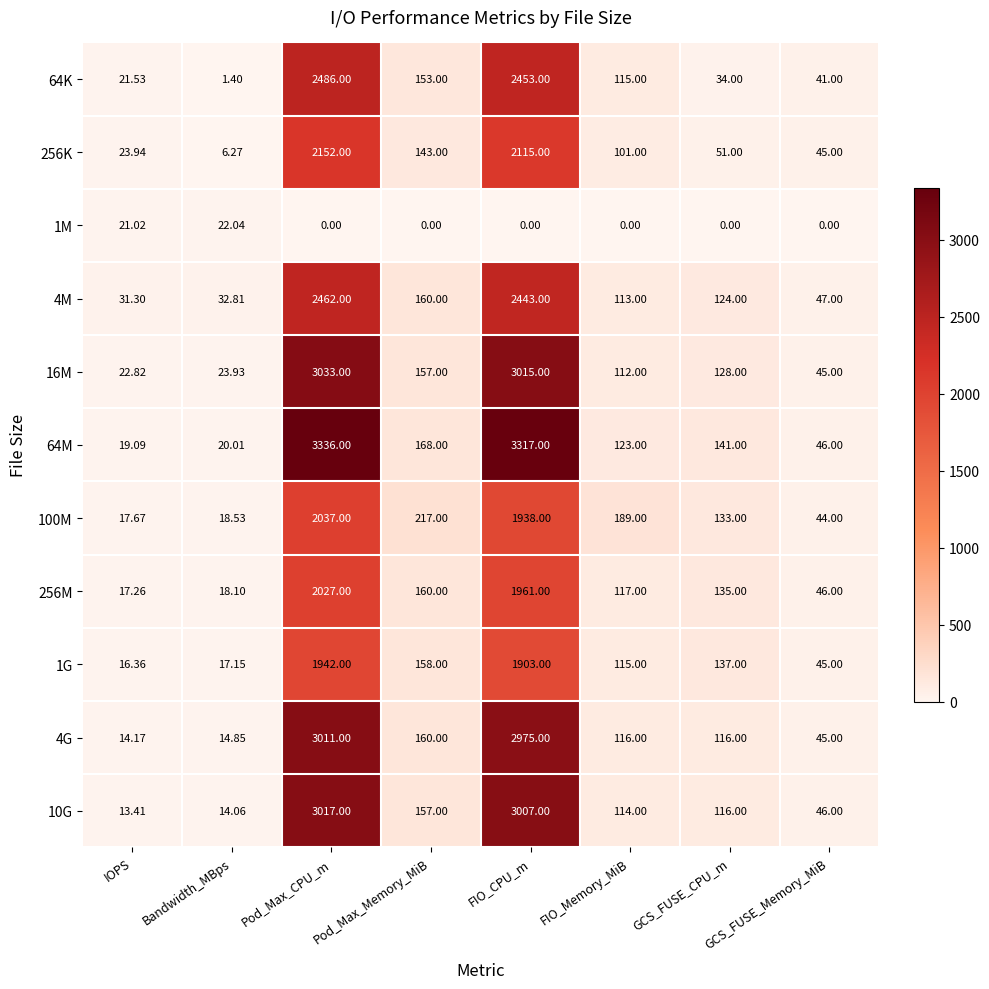

What is the maximum value shown in the chart?

3336.0